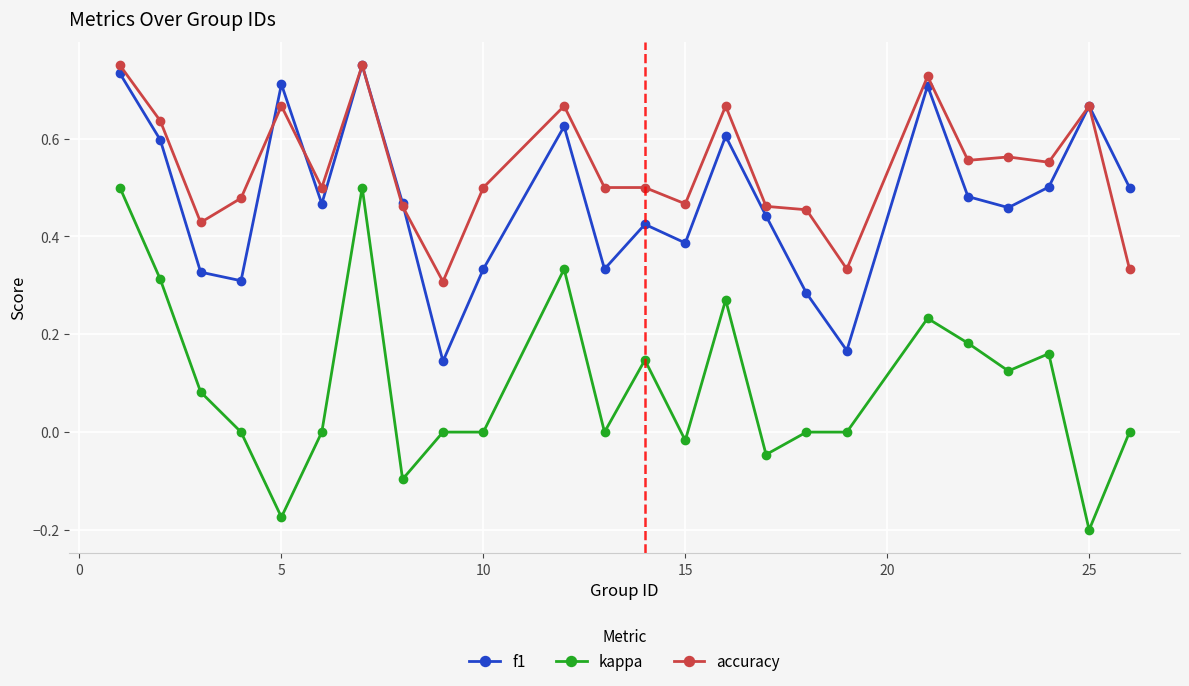

Which series has the largest total across all categories?

accuracy